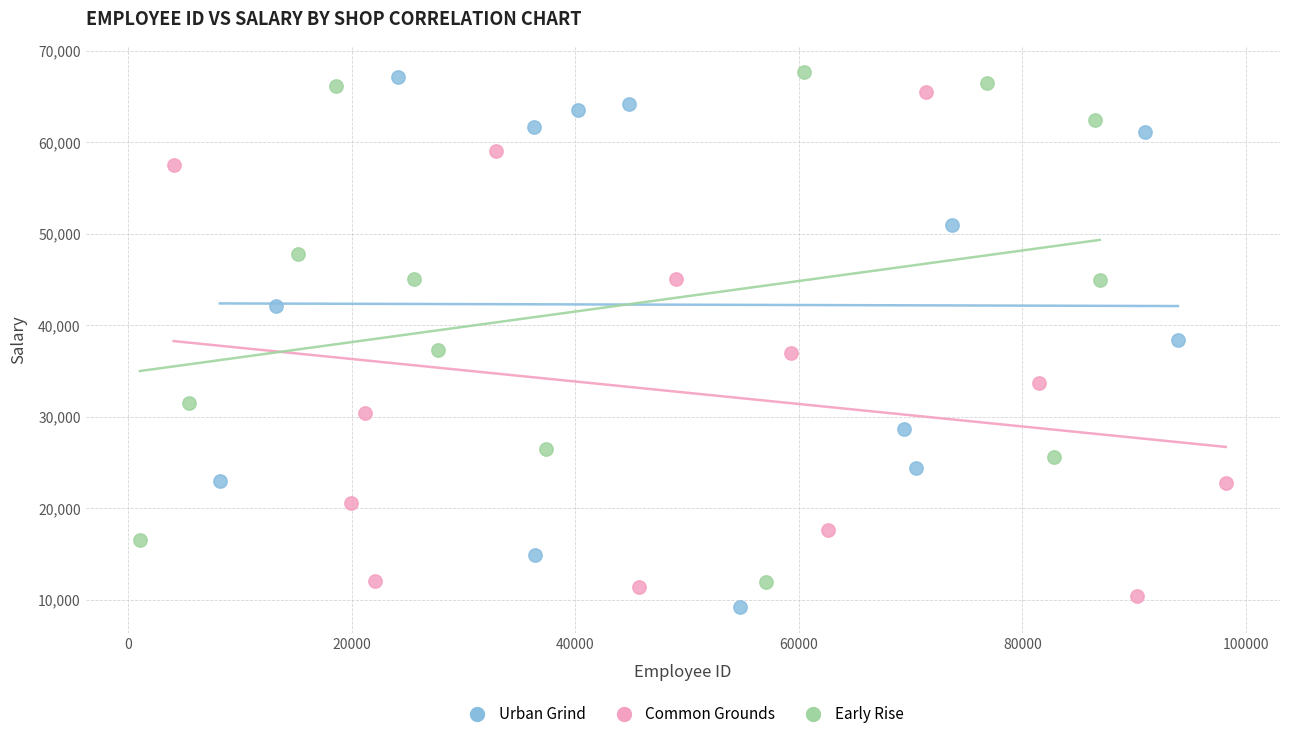

Which series reaches the minimum Y coordinate?

Urban Grind